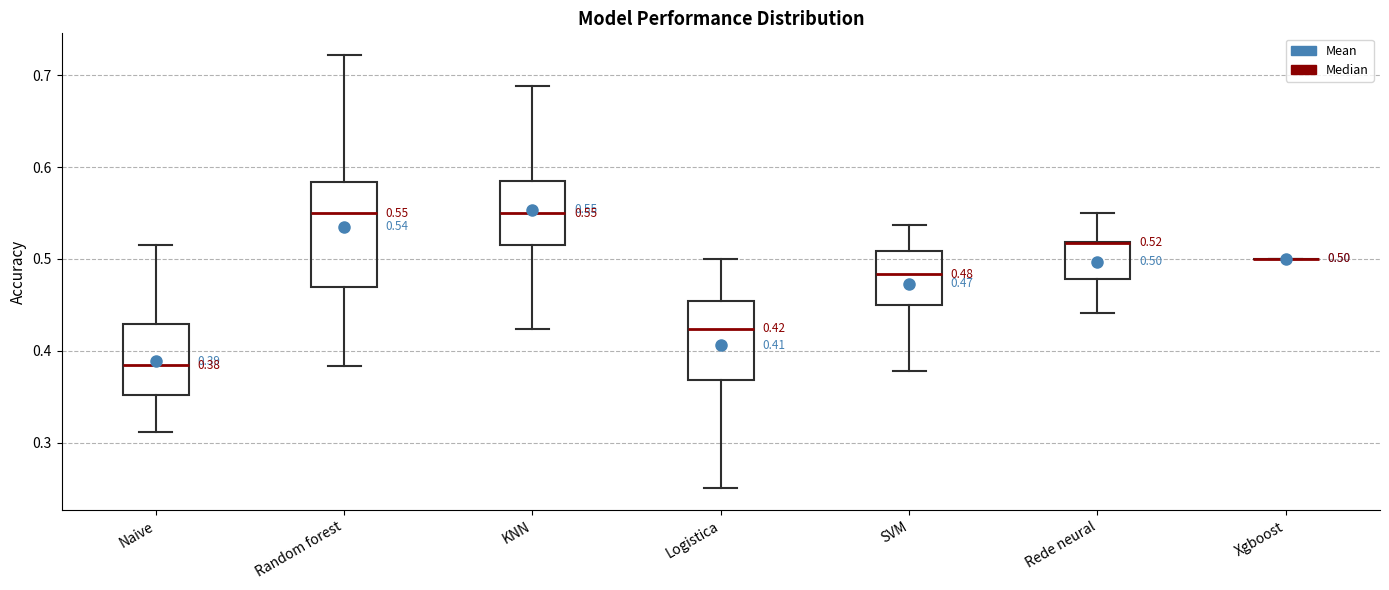

Which box is the tallest, from its lower edge to its upper edge?

Random forest